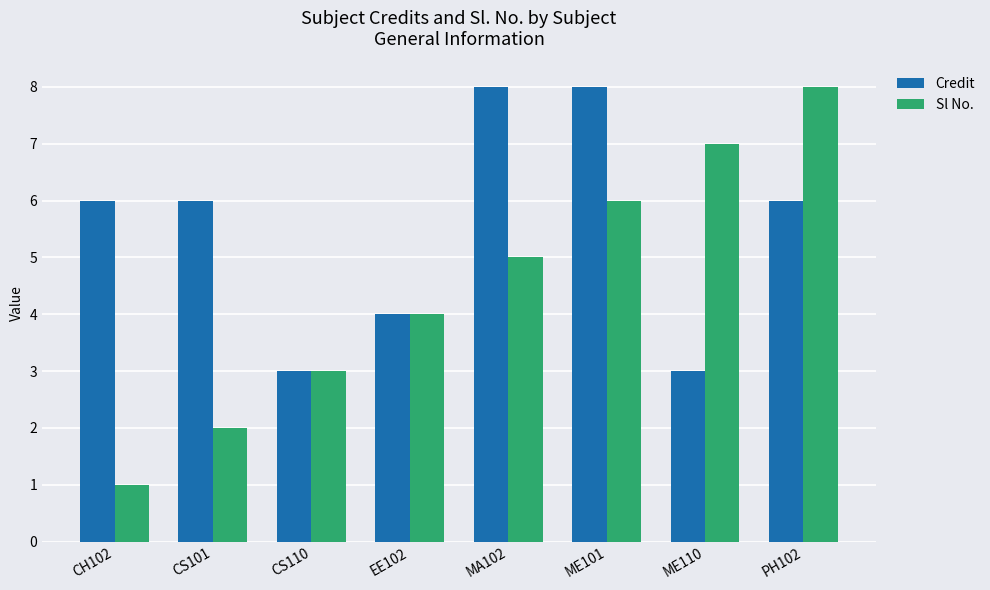

How many Sl No. values are between 3 and 7?

5